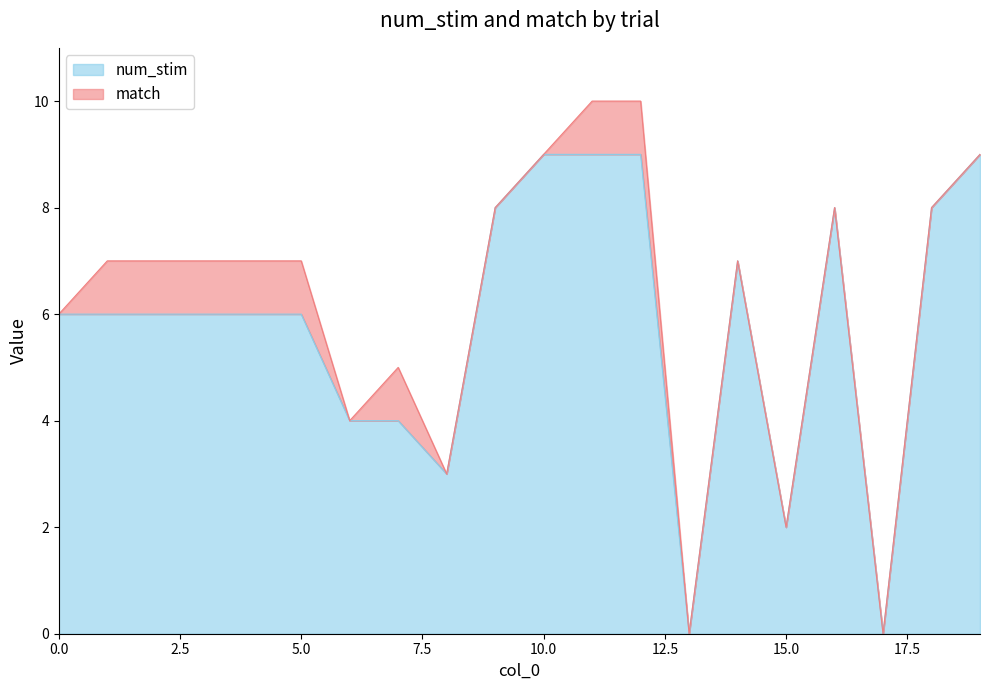

What is the value of the 19th point from the left?

8